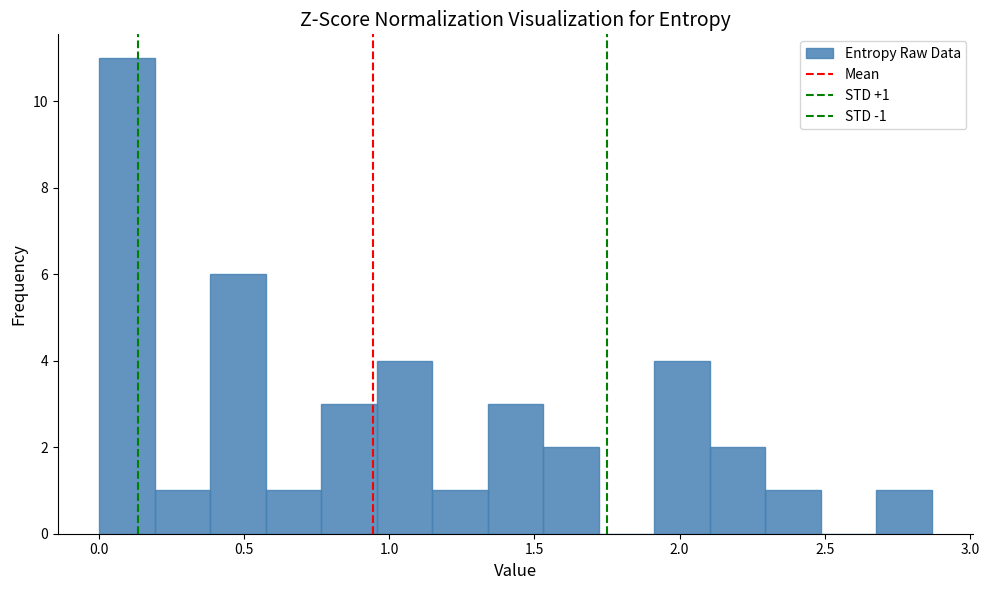

Read against the x-axis, roughly where is the centre of the tallest bar?

0.10